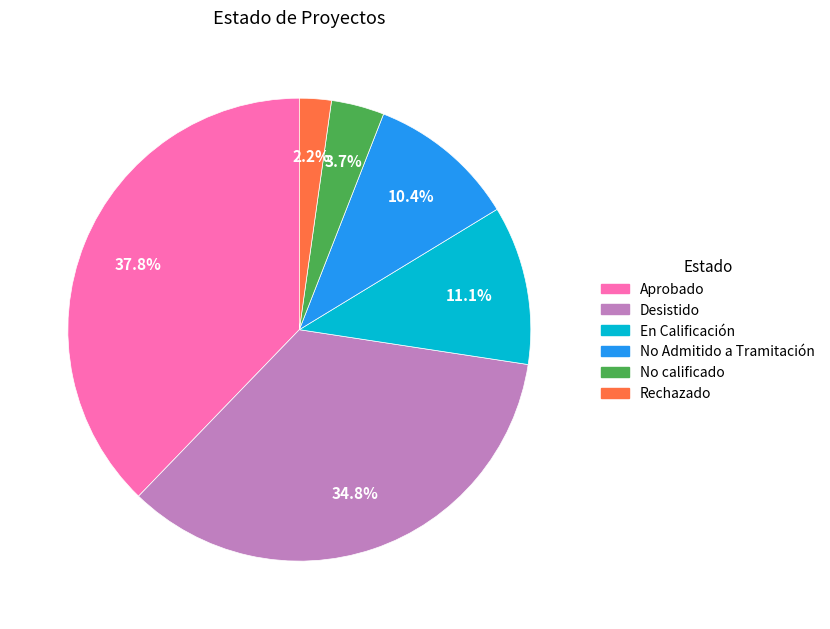

Count the number of slices in the pie.

6